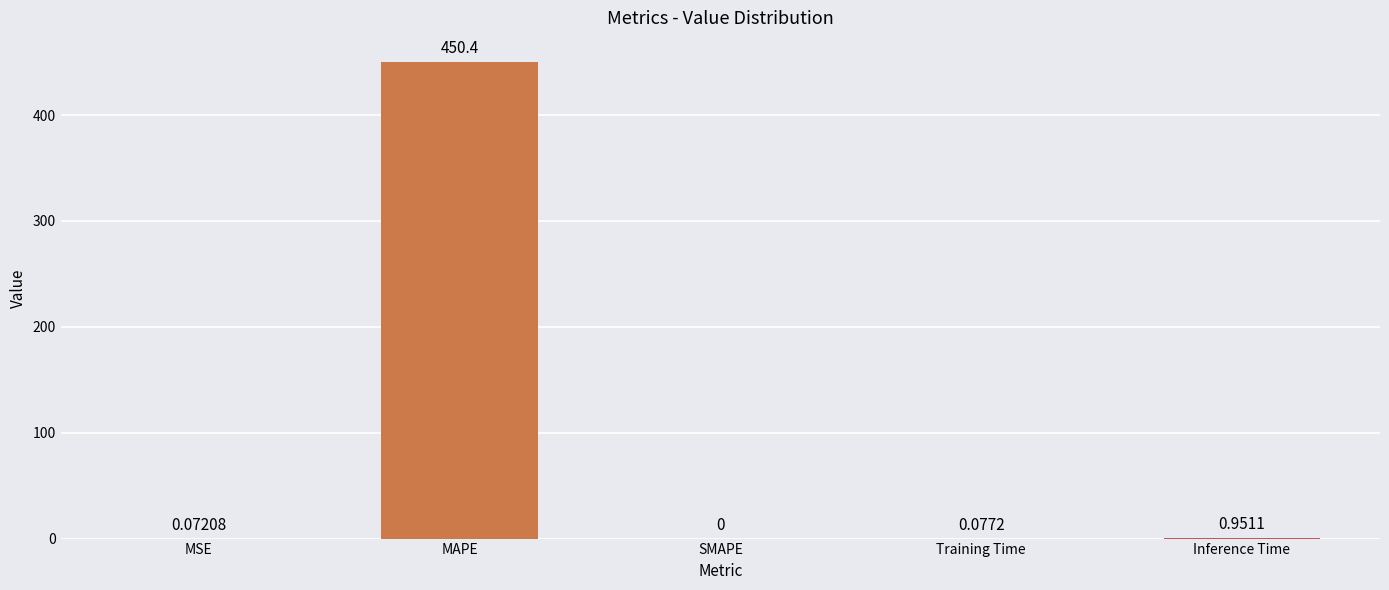

Between Training Time and Inference Time, which is larger?

Inference Time